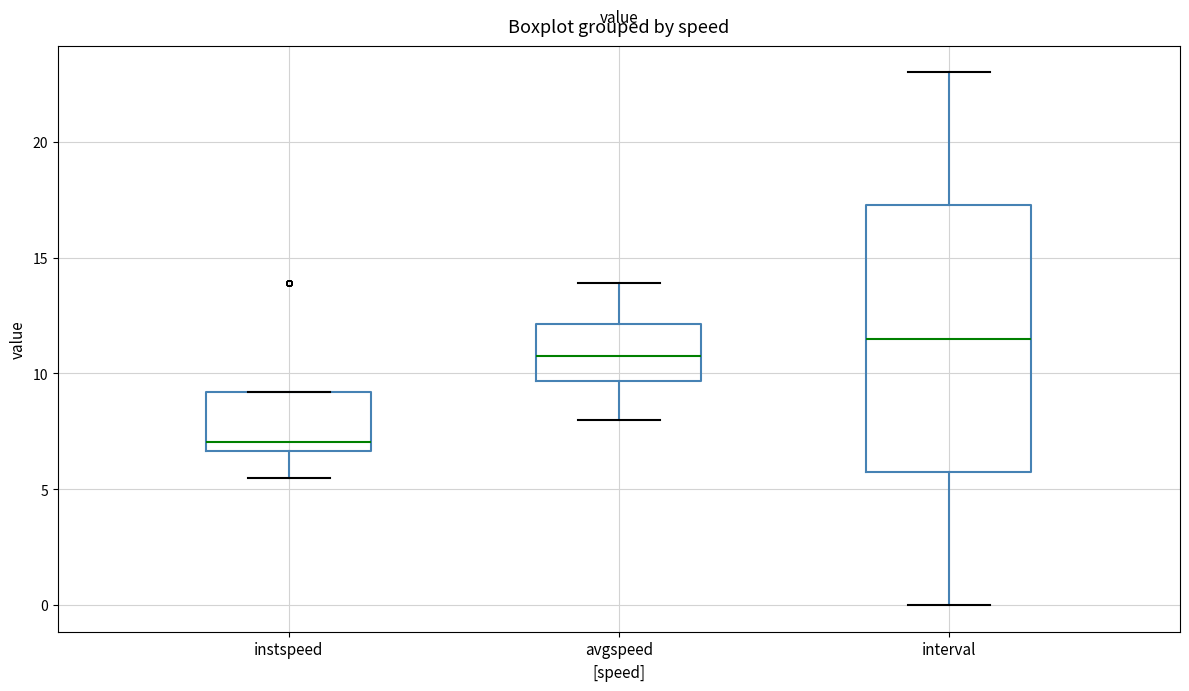

Reading left to right, transcribe this box plot: for each box, give where its median line is, the range the box spans, and where its two whiskers end, as read against the y-axis. The values are not printed on the chart, so give them approximately, as read against the axis.

instspeed: median 7.0, box 6.5 to 9.0, whiskers 5.5 to 9.0
avgspeed: median 11.0, box 9.5 to 12.0, whiskers 8.0 to 14.0
interval: median 11.5, box 6.0 to 17.5, whiskers 0.0 to 23.0